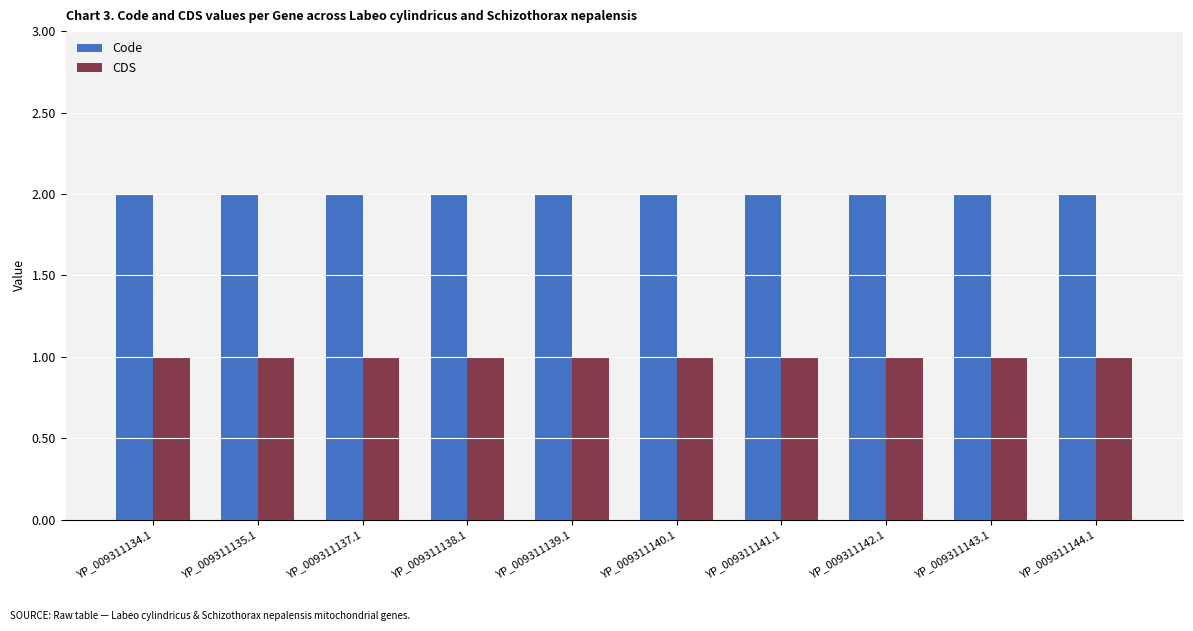

True or false: CDS has a value of 1 at YP_009311135.1.

True